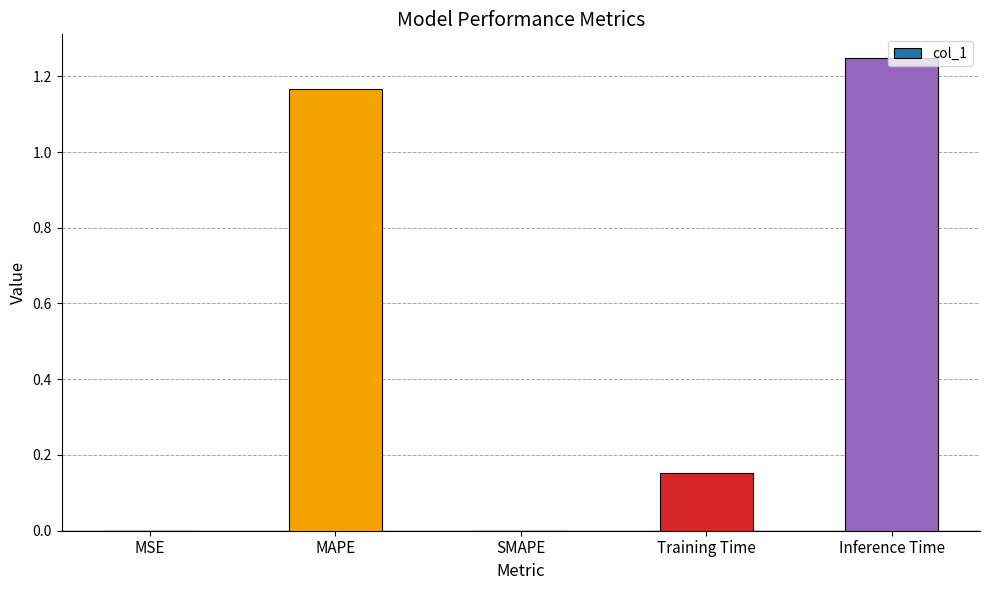

The chart shows a value of 0.0 at SMAPE. True or false?

True